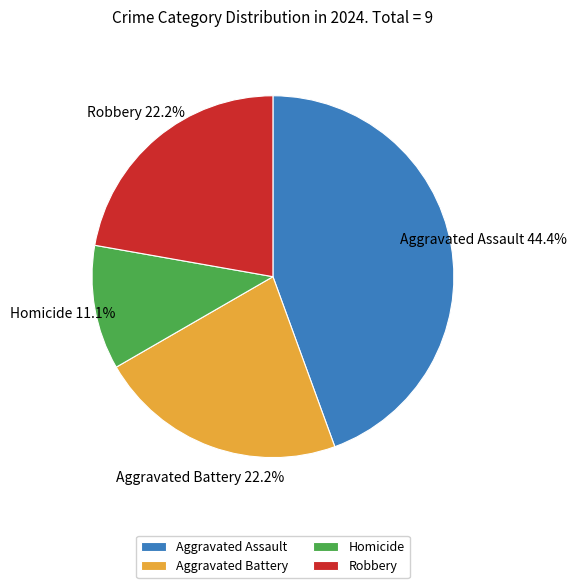

Do Robbery and Homicide together represent more than half of the pie?

No